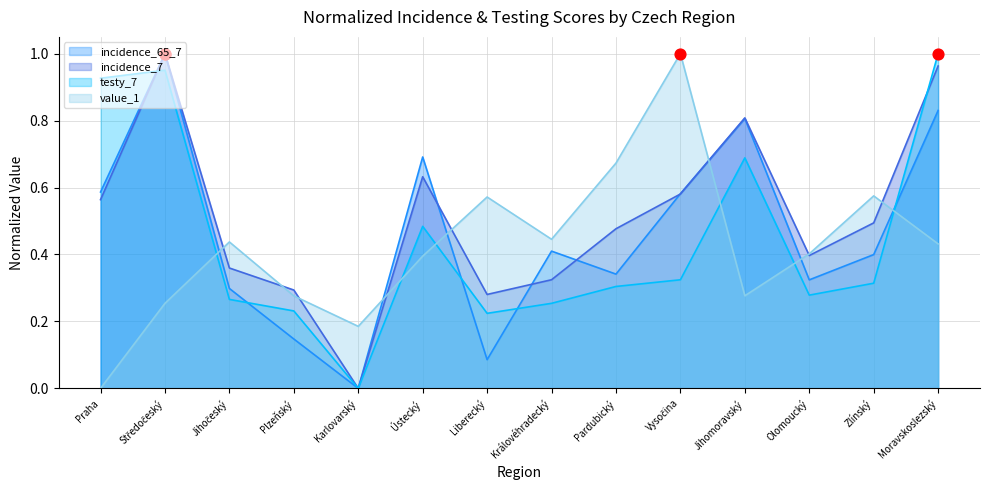

Which series reaches the maximum Y coordinate?

incidence_65_7